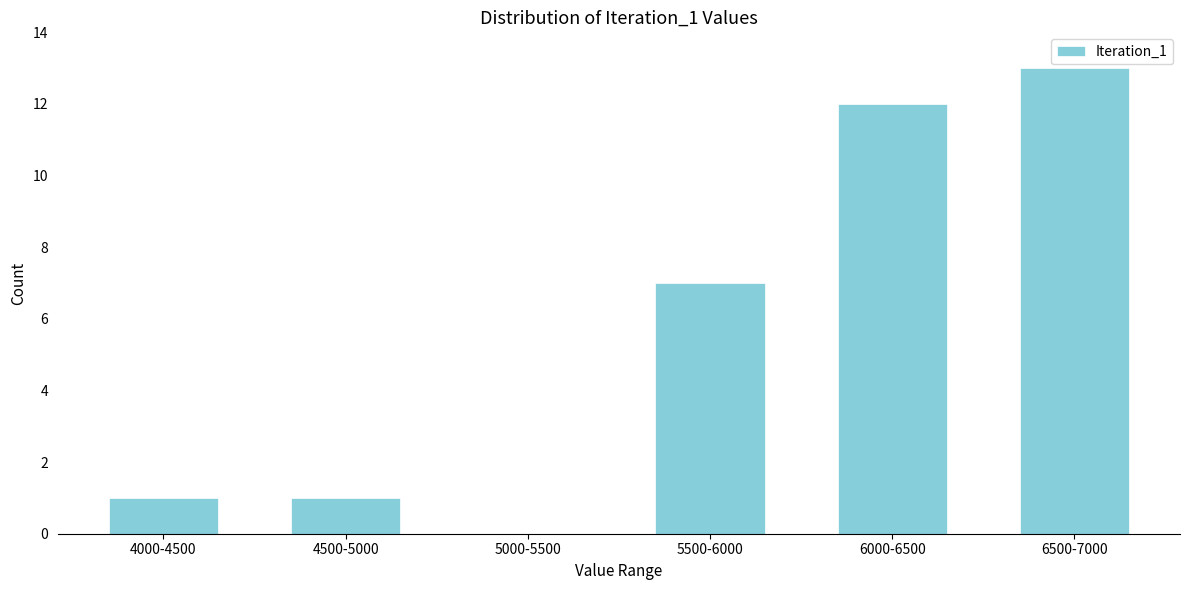

Reading left to right, transcribe all the data shown in this chart.

4000-4500=1	4500-5000=1	5000-5500=0	5500-6000=7	6000-6500=12	6500-7000=13